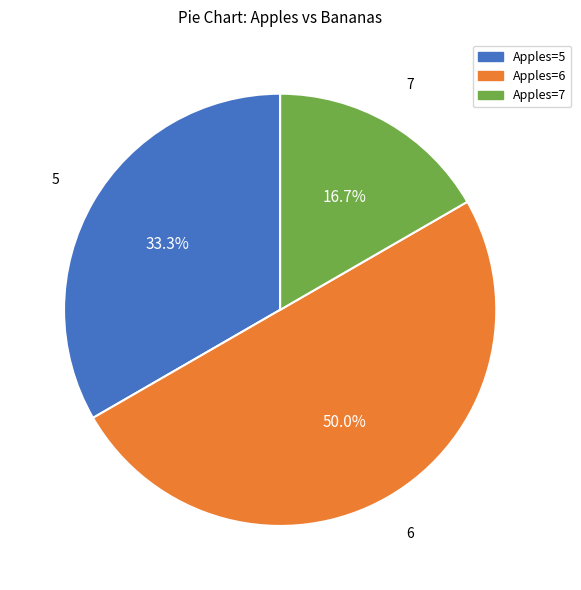

Approximately how many times larger is the value at Apples=7 compared to Apples=6?

0.3